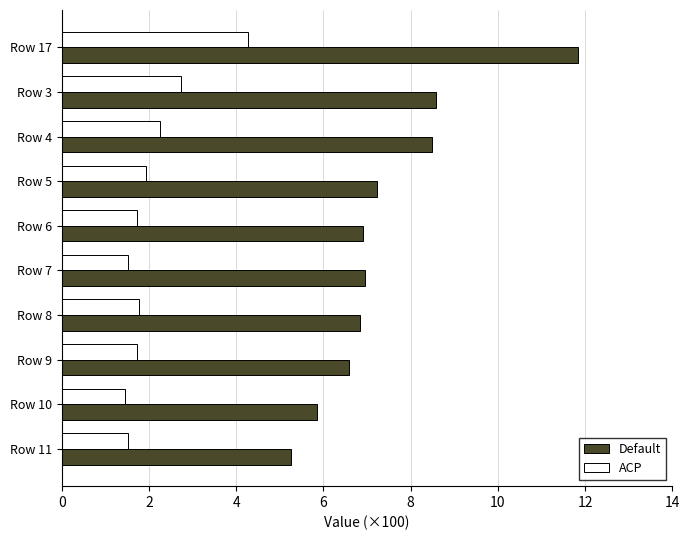

Which series has the largest total across all categories?

Default